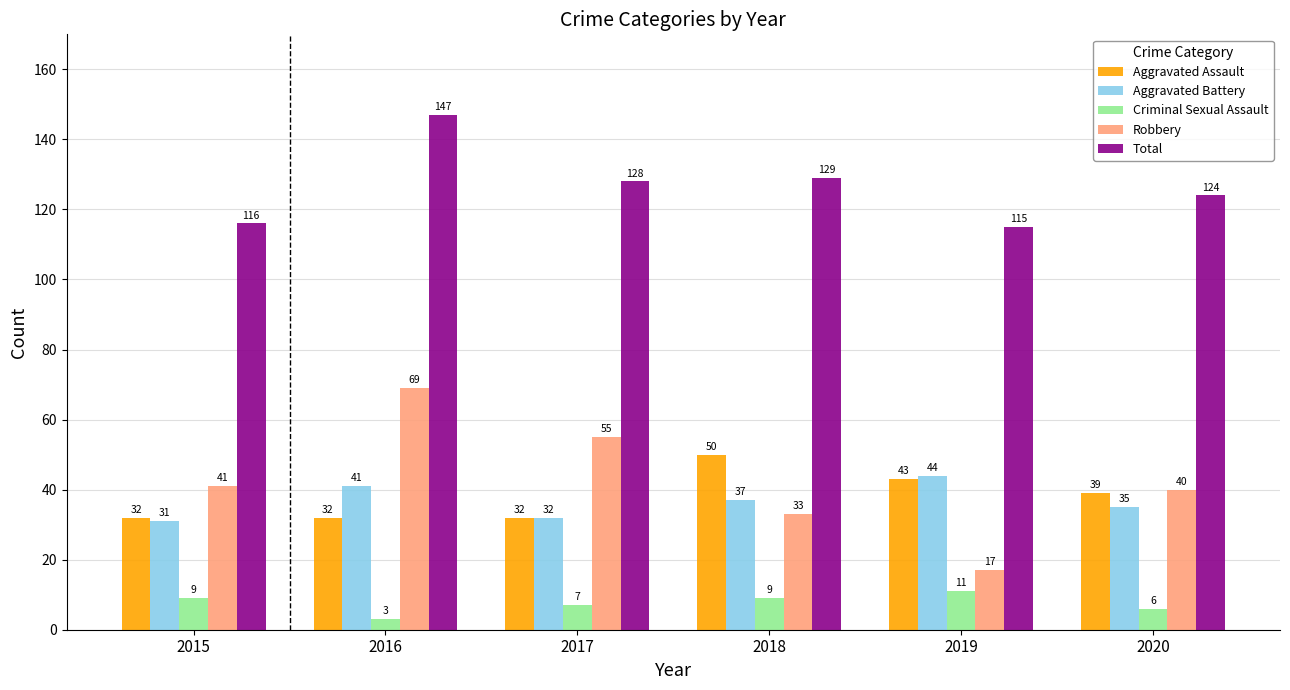

At which category does the chart reach its minimum across all series?

2016